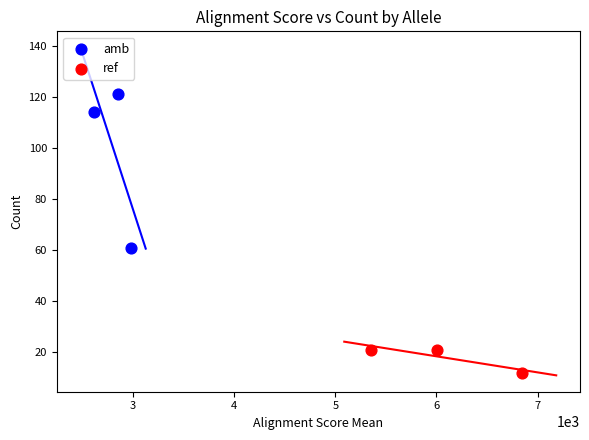

Which series reaches the minimum Y coordinate?

ref